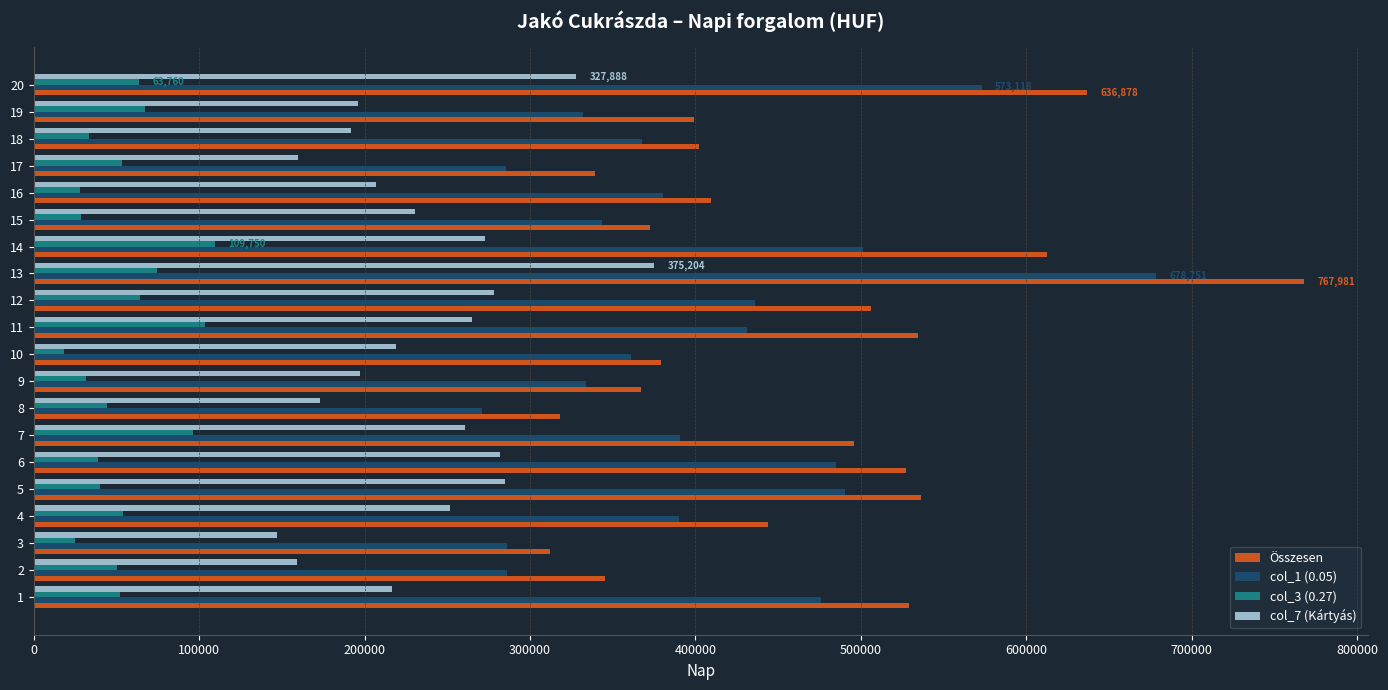

What is the difference between the highest and lowest values at 11?

431132